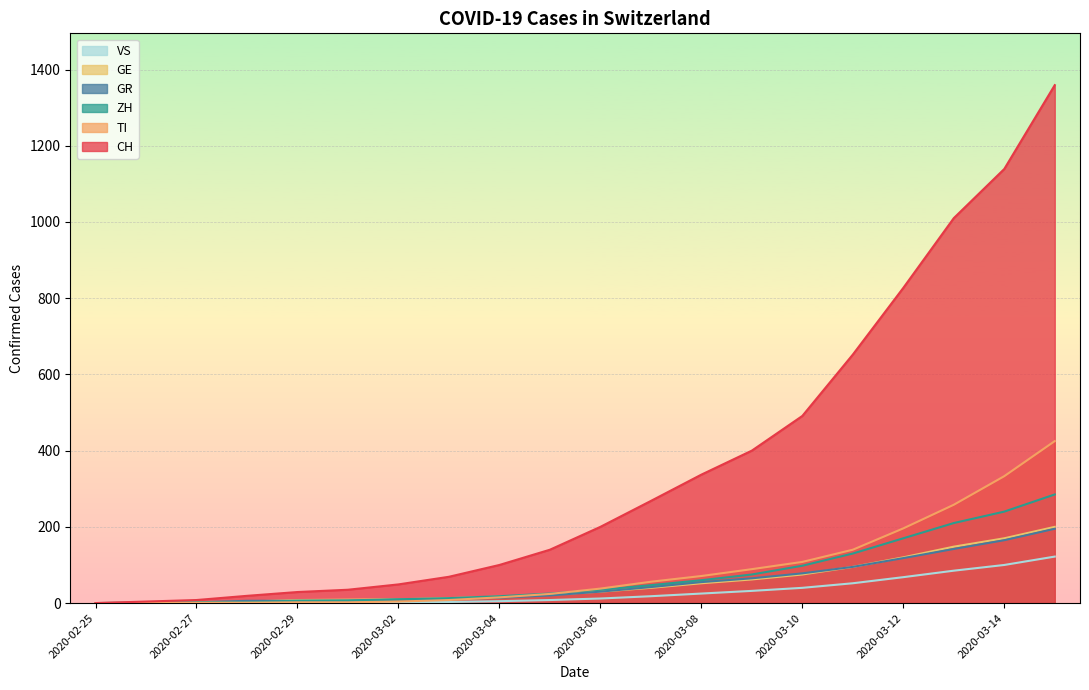

What is the value of the GR point at the 18th from the left?

142